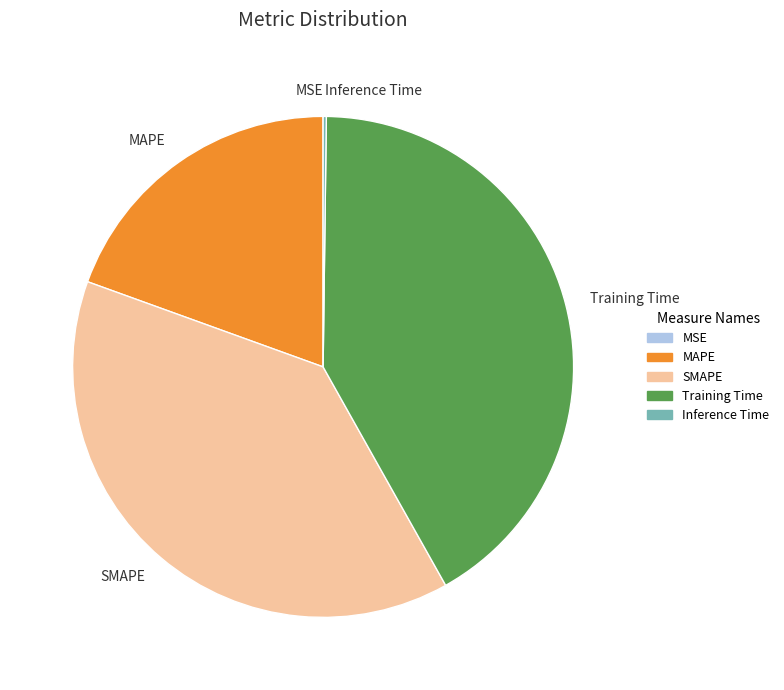

The Training Time slice represents 42% of the pie. True or false?

True